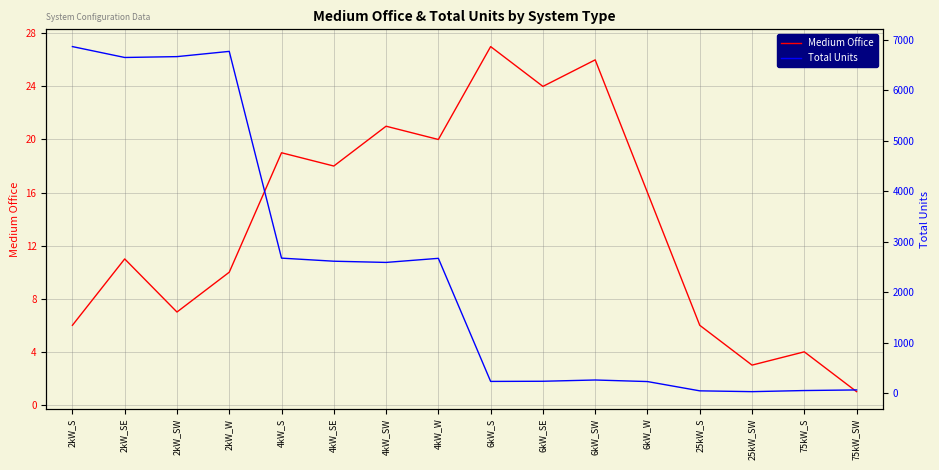

True or false: Total Units and Medium Office cross at least once.

False